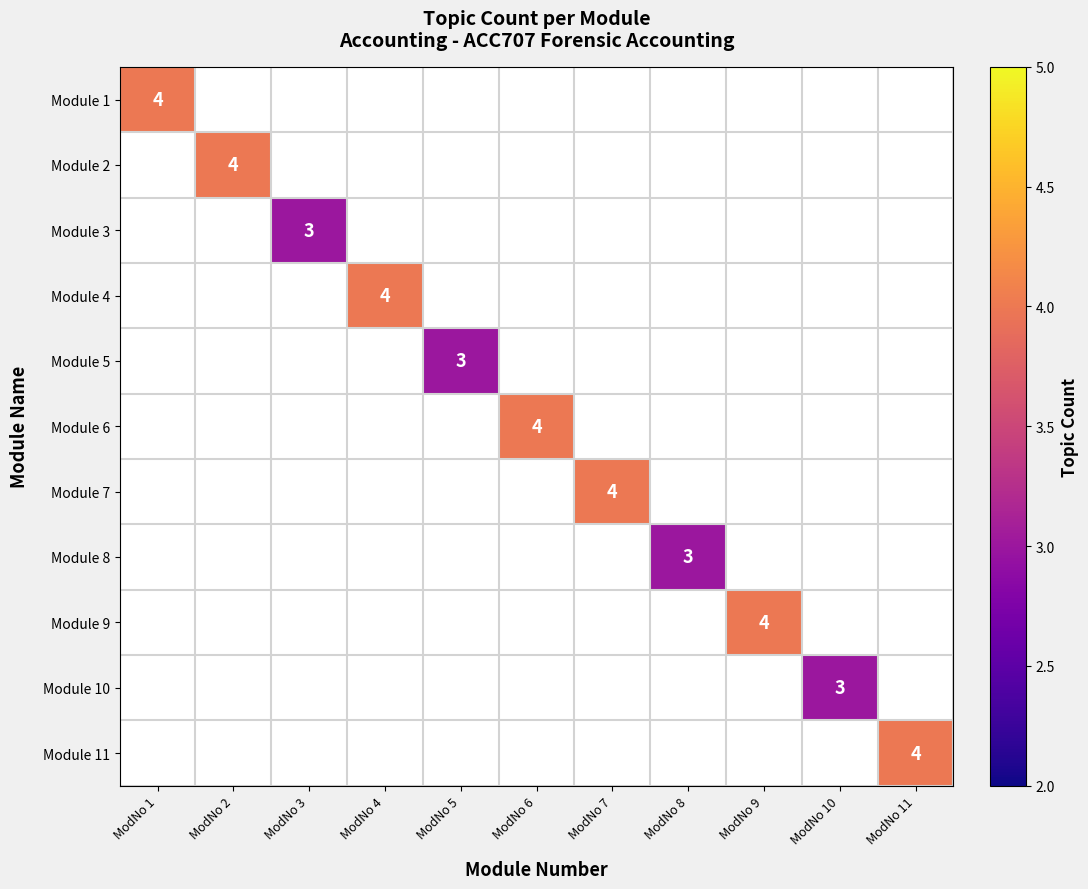

Is it true that Module 7 equals 4.0 at ModNo 7?

True